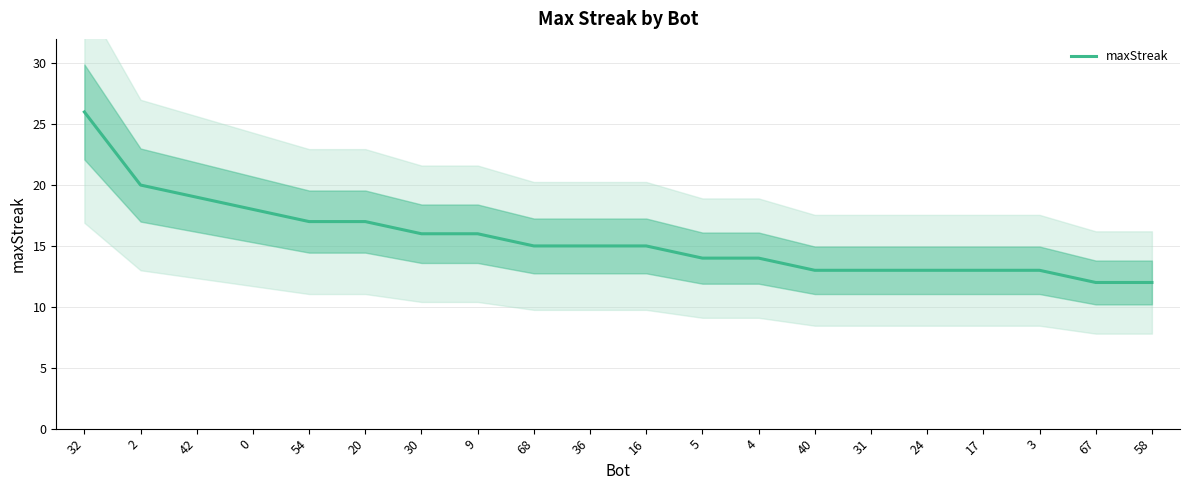

Approximately how many times larger is the value at 9 compared to 32?

0.6